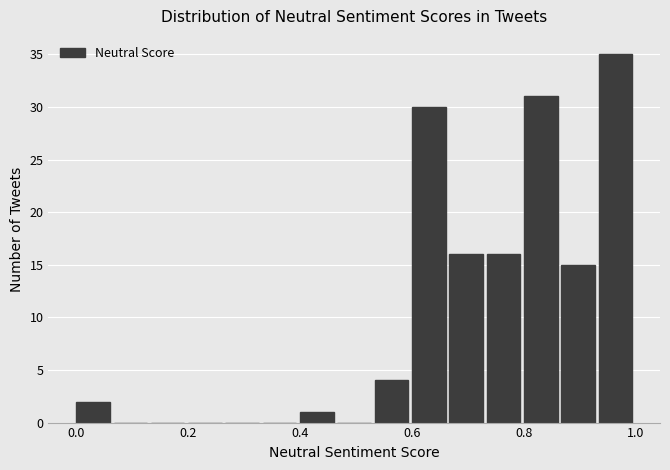

Read against the x-axis, roughly where is the centre of the tallest bar?

0.96